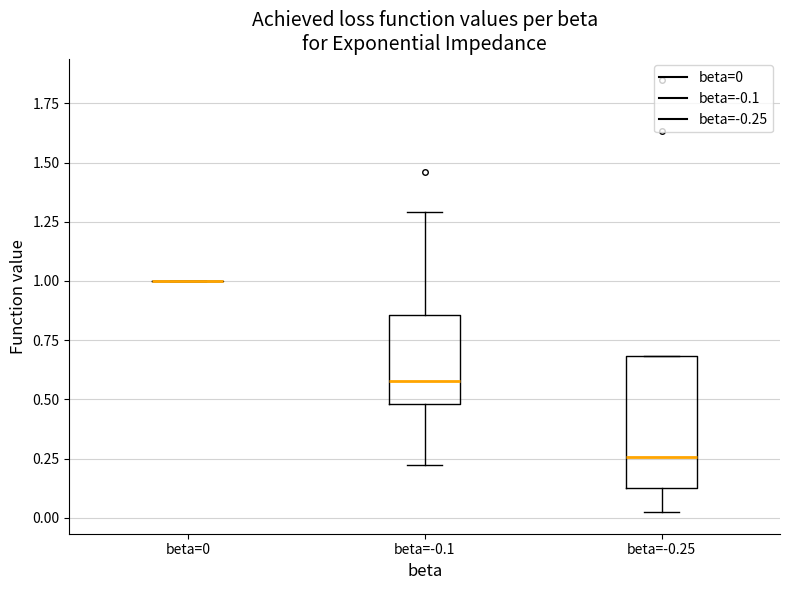

Reading left to right, transcribe this box plot: for each box, give where its median line is, the range the box spans, and where its two whiskers end, as read against the y-axis. The values are not printed on the chart, so give them approximately, as read against the axis.

beta=0: box collapsed to a line at 1.00, whiskers 1.00 to 1.00
beta=-0.1: median 0.60, box 0.50 to 0.85, whiskers 0.20 to 1.30
beta=-0.25: median 0.25, box 0.15 to 0.70, whiskers 0.00 to 0.70